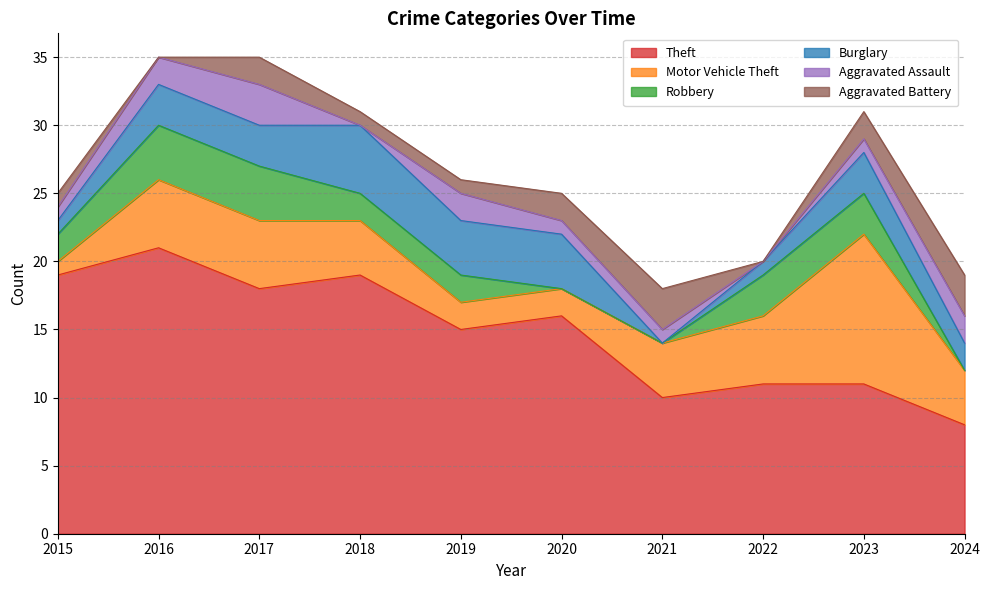

Between 2019 and 2023, which series saw the biggest shift?

Motor Vehicle Theft